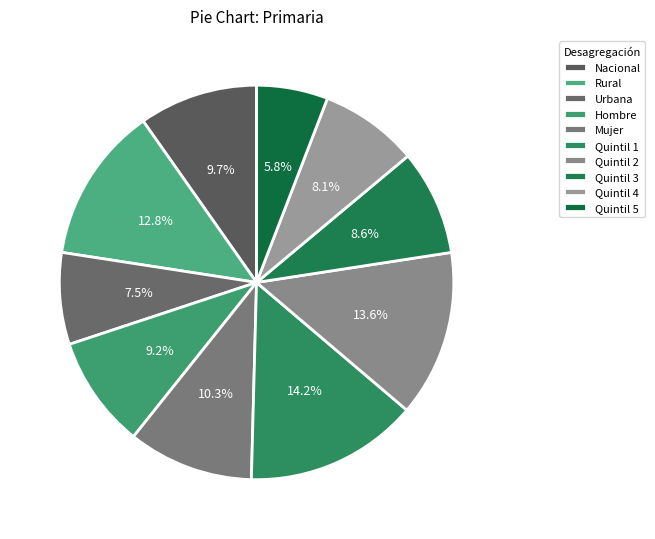

What percentage is the Quintil 2 slice, to the nearest percent?

14%